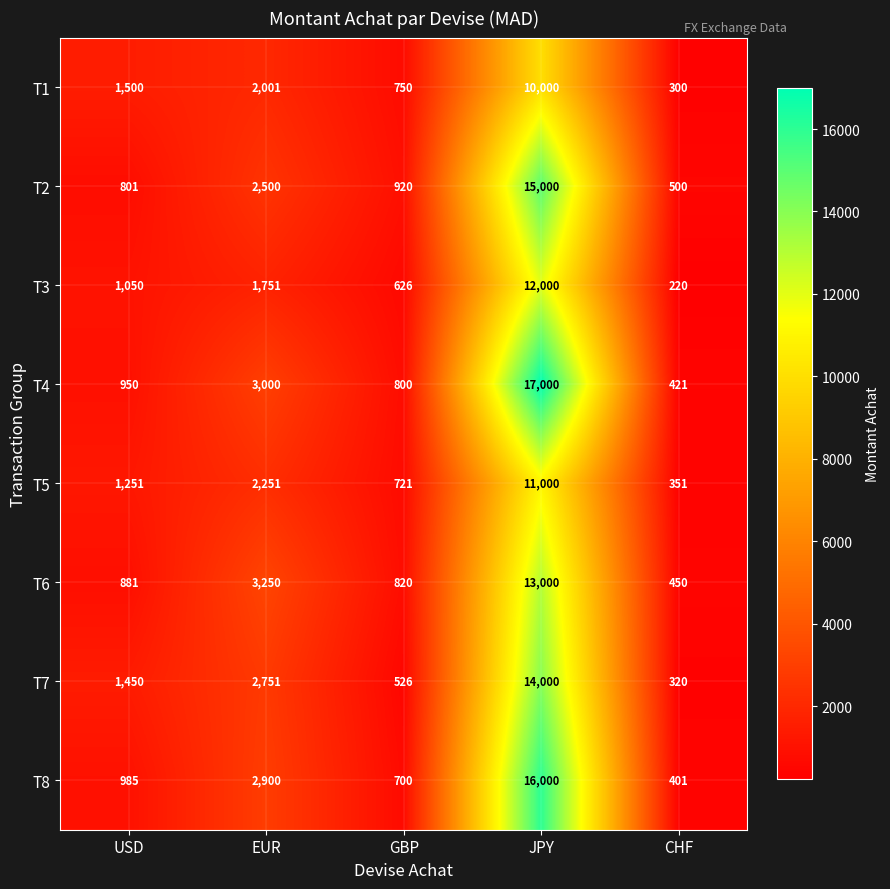

Rank the series at USD from lowest to highest value.

T2, T6, T4, T8, T3, T5, T7, T1